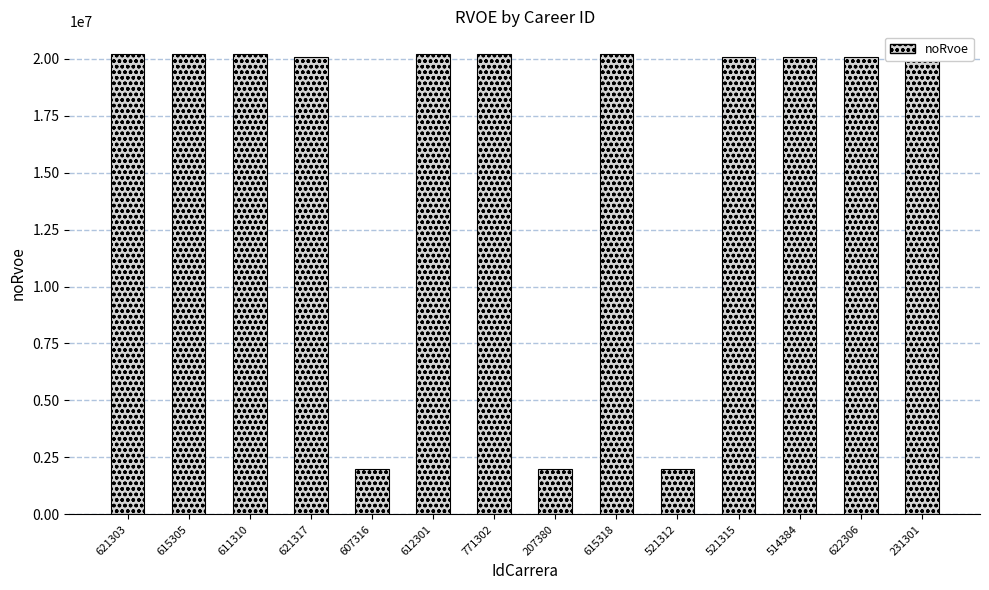

What is the sum of all values?

227577545